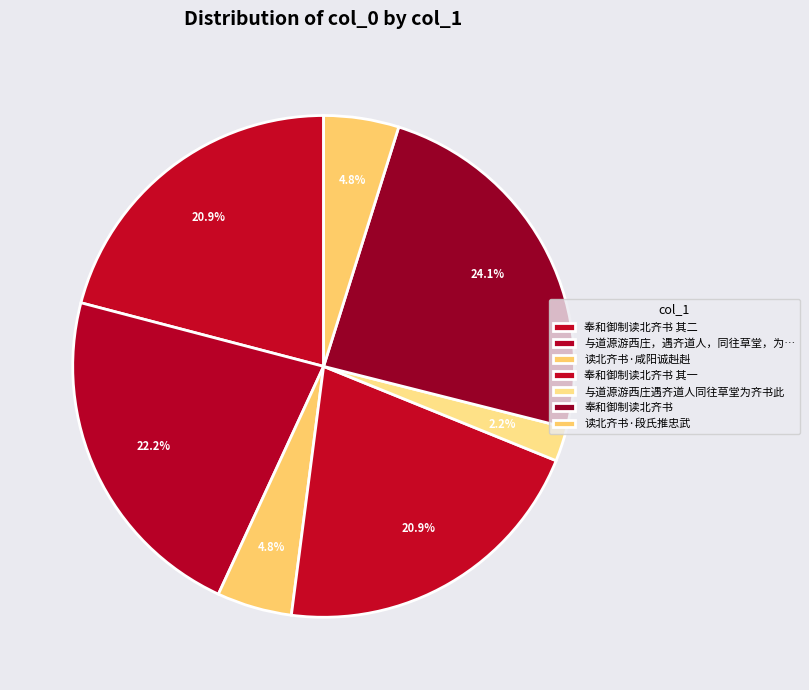

Rank the categories by value from highest to lowest.

奉和御制读北齐书, 与道源游西庄，遇齐道人，同往草堂，为齐书此, 奉和御制读北齐书 其一, 奉和御制读北齐书 其二, 读北齐书·段氏推忠武, 读北齐书·咸阳诚赳赳, 与道源游西庄遇齐道人同往草堂为齐书此